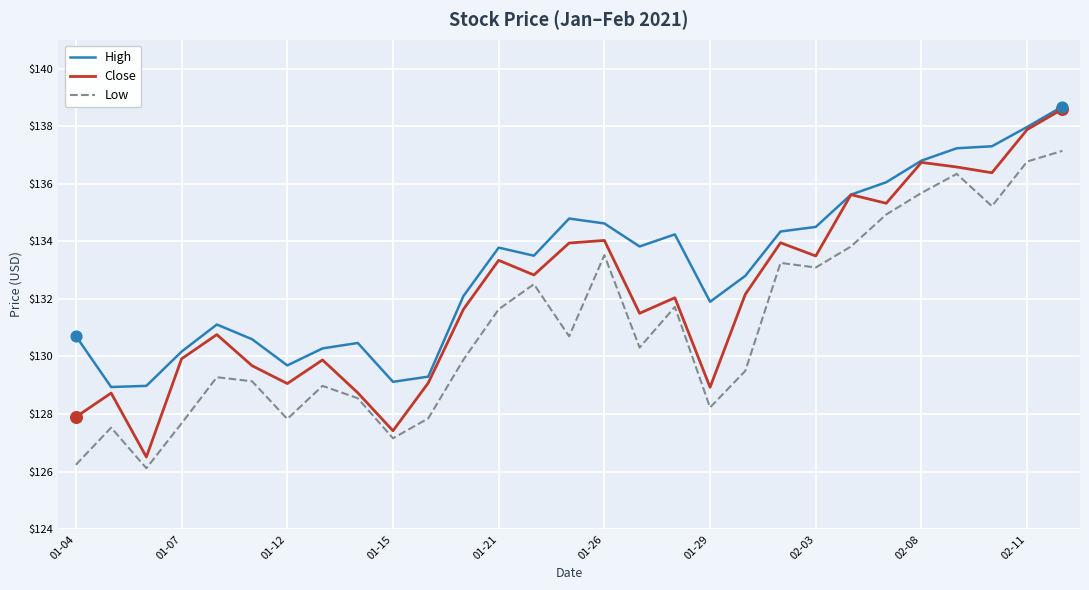

Which series has the largest total across all categories?

High